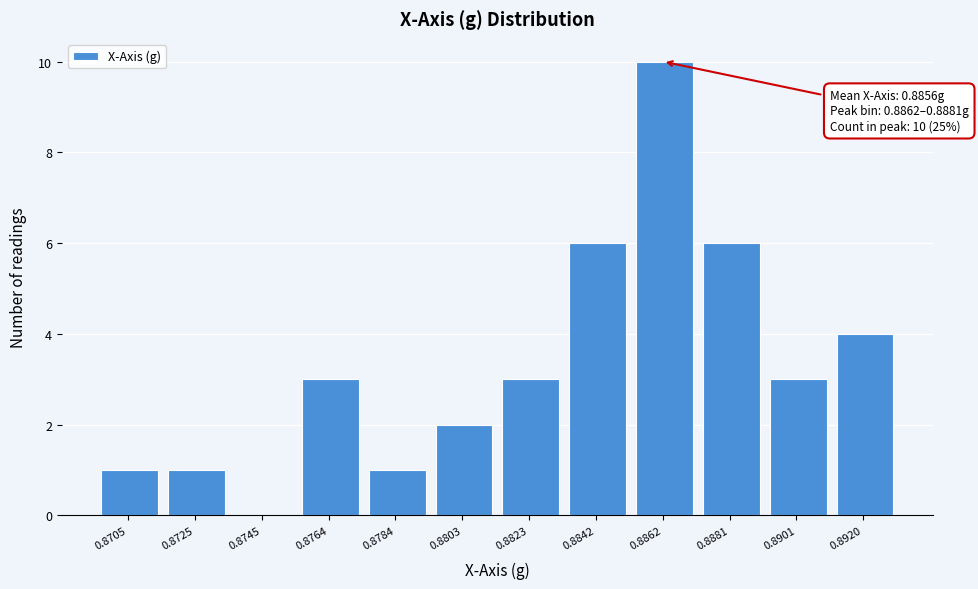

Reading right to left, list all the values displayed in this chart.

0.8920=4	0.8901=3	0.8881=6	0.8862=10	0.8842=6	0.8823=3	0.8803=2	0.8784=1	0.8764=3	0.8745=0	0.8725=1	0.8705=1